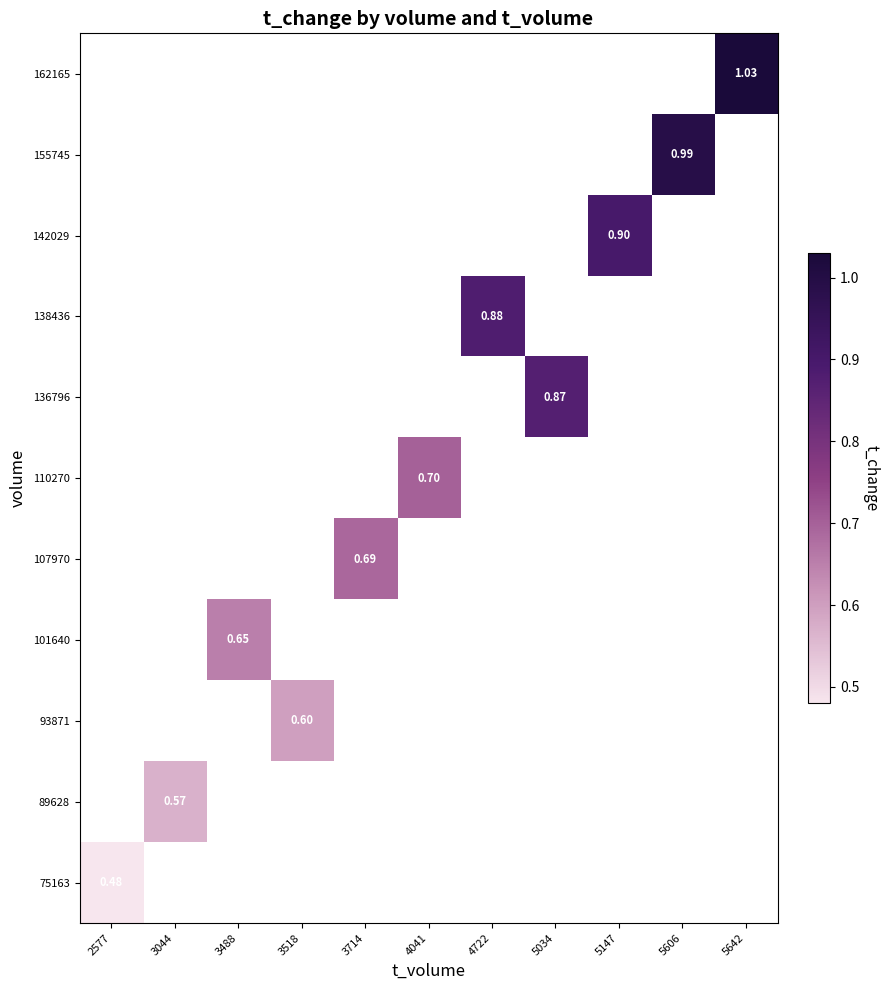

Count the number of data series in this chart.

11